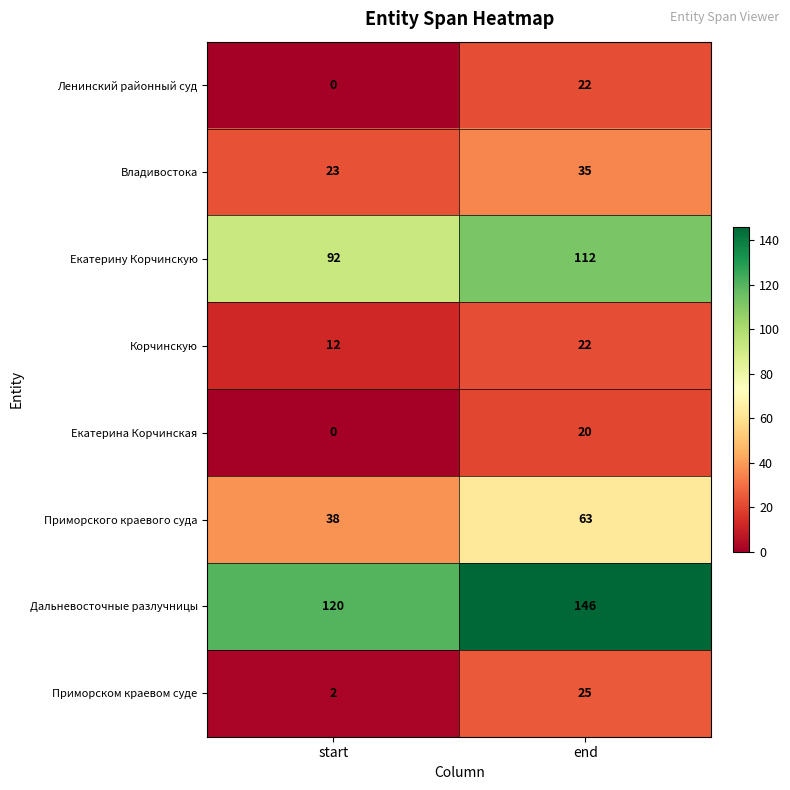

What is the difference between the maximum and minimum values in the Екатерину Корчинскую series?

20